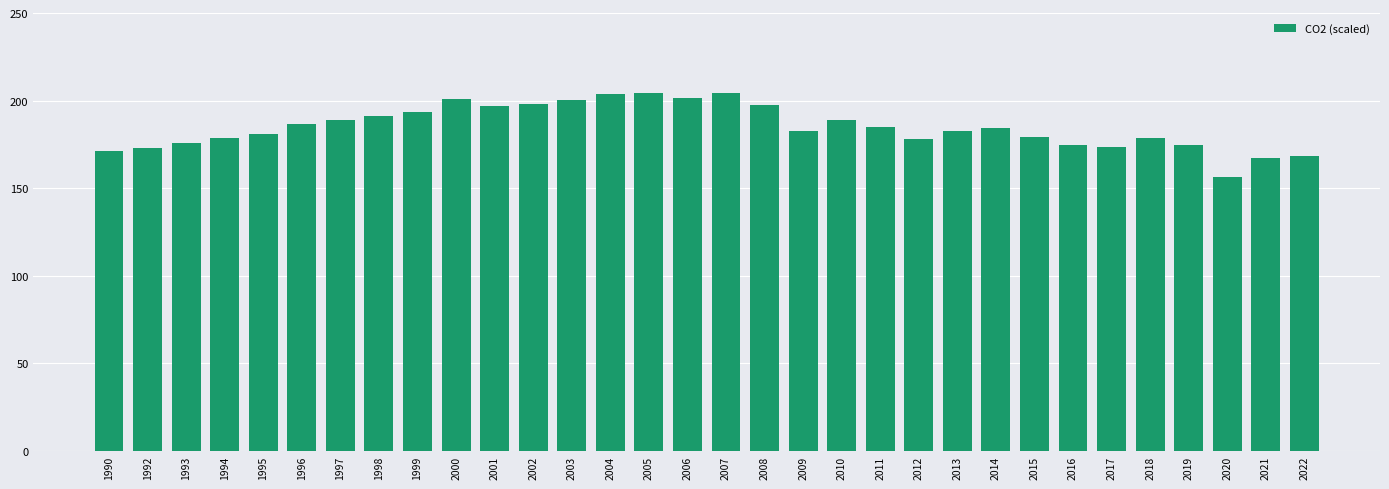

The value at 2007 is 204.1. True or false?

True